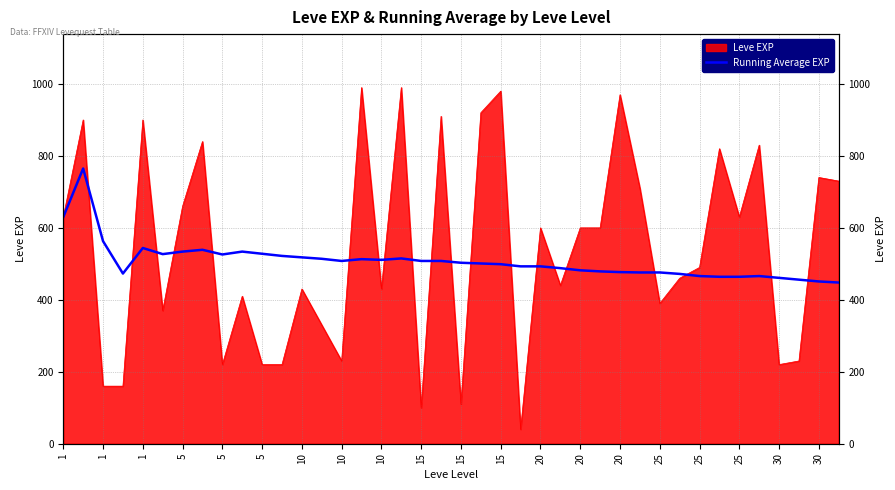

Is it true that the value at 20 is 493?

True